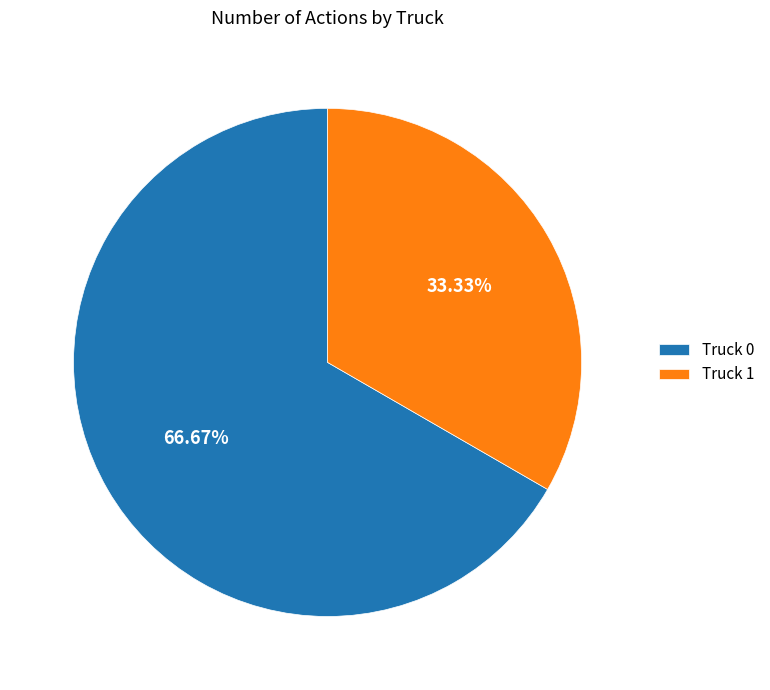

Does Truck 1 account for over 50% of the chart?

No